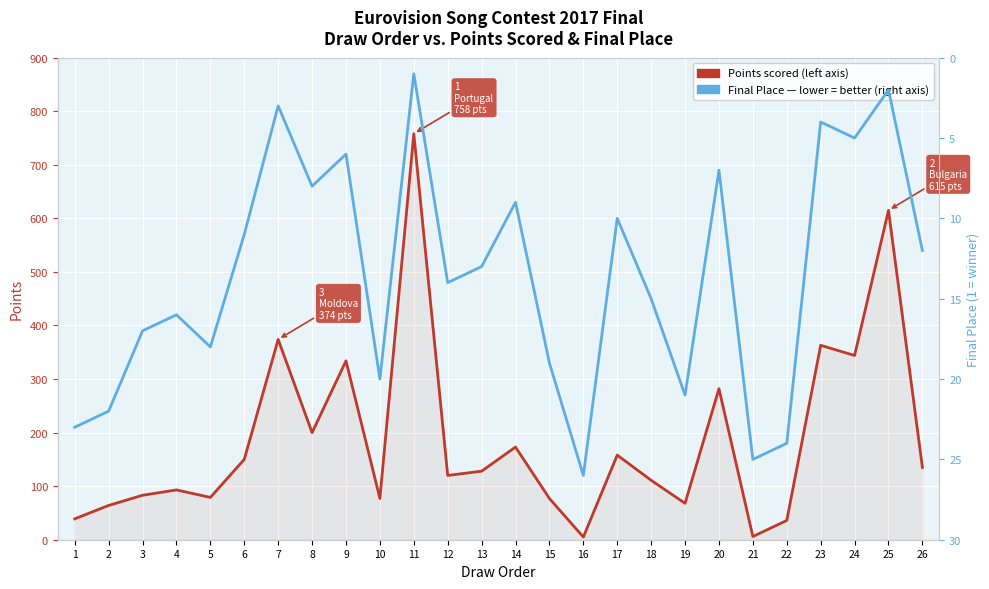

In Final Place (rank), how many points are higher than both neighbors (excluding endpoints)?

8